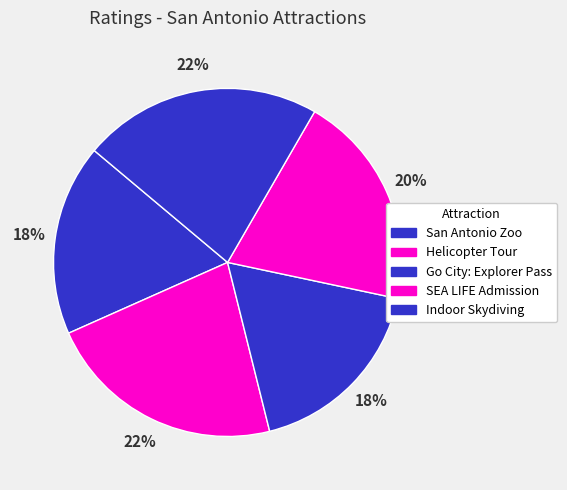

To the nearest percent, what portion does Helicopter Tour represent?

22%